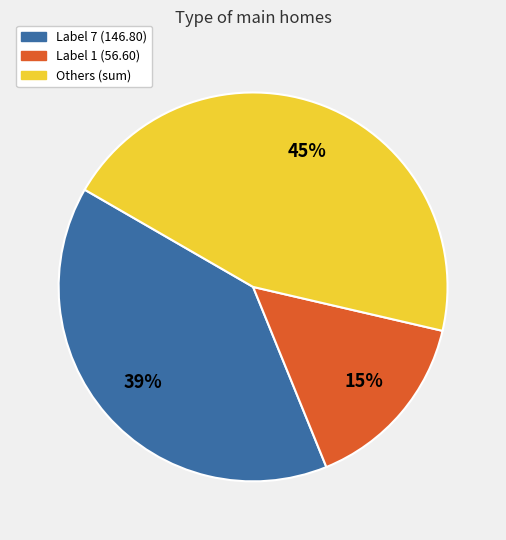

Approximately how many times larger is the value at Label 7 (146.80) compared to Label 1 (56.60)?

2.6